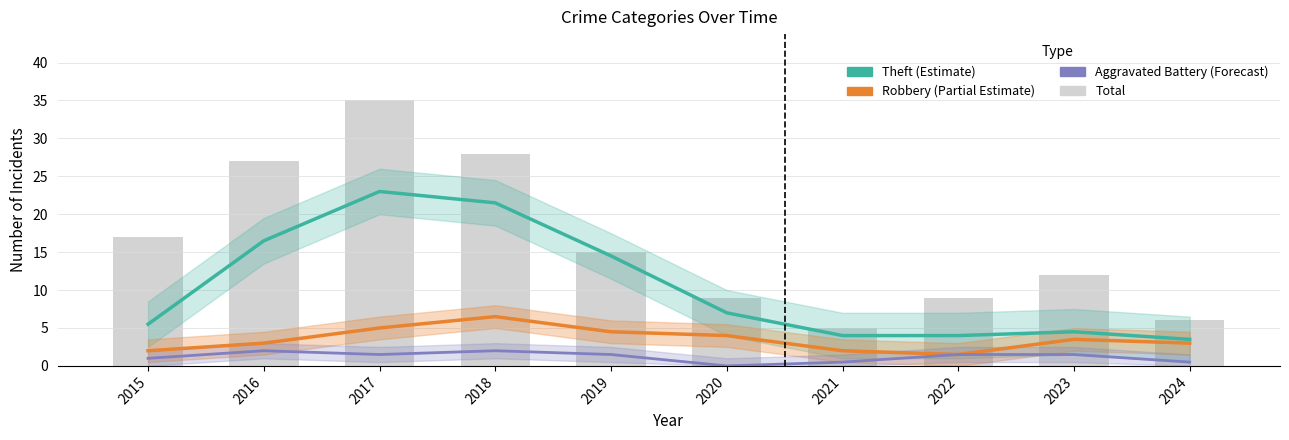

Between 2018 and 2022, which is larger?

2018